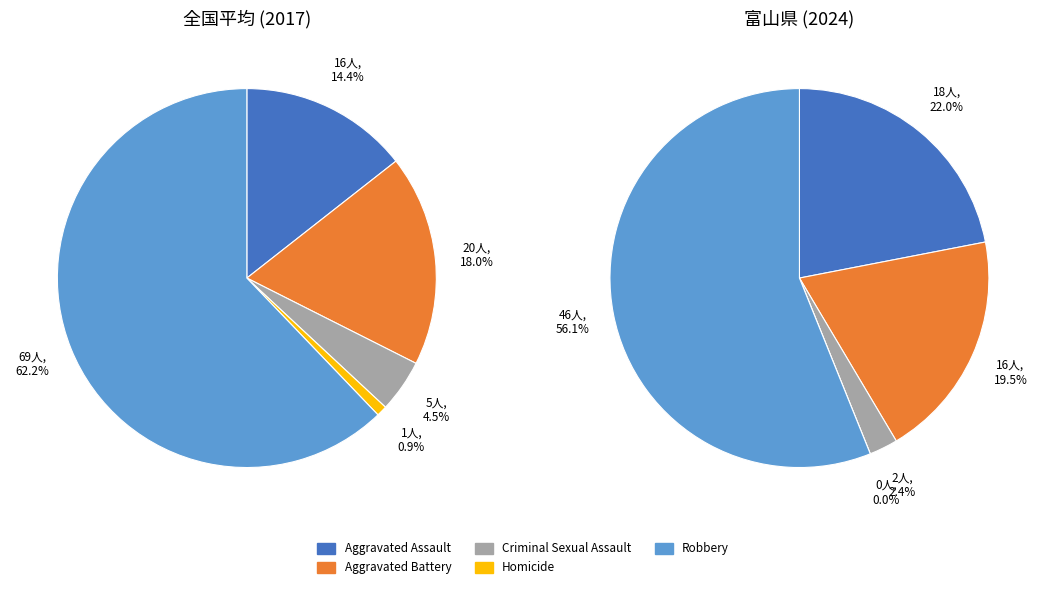

What is the total percentage of Homicide and Aggravated Battery?

18.9%